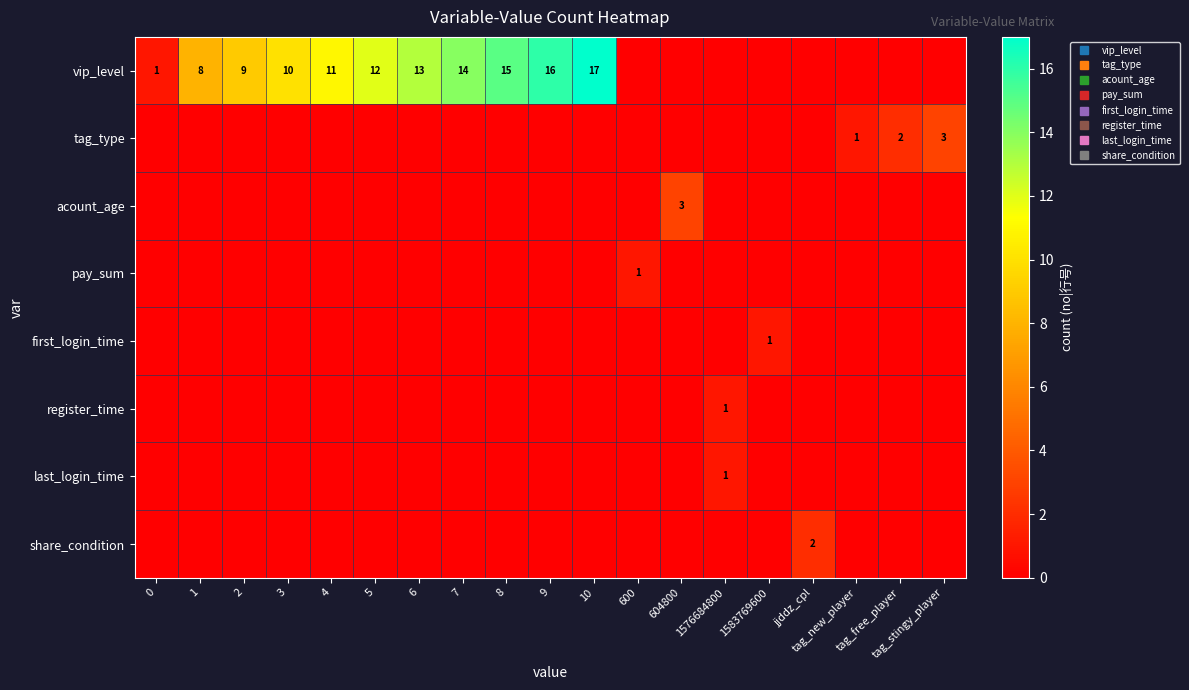

Count the number of categories in the chart.

19